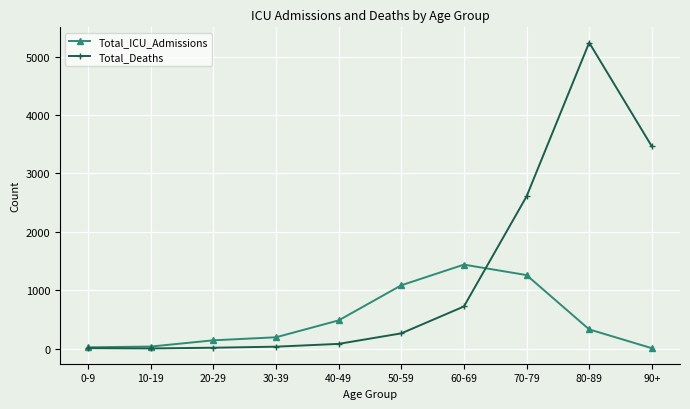

Does the chart display data point markers on the line(s)?

Yes